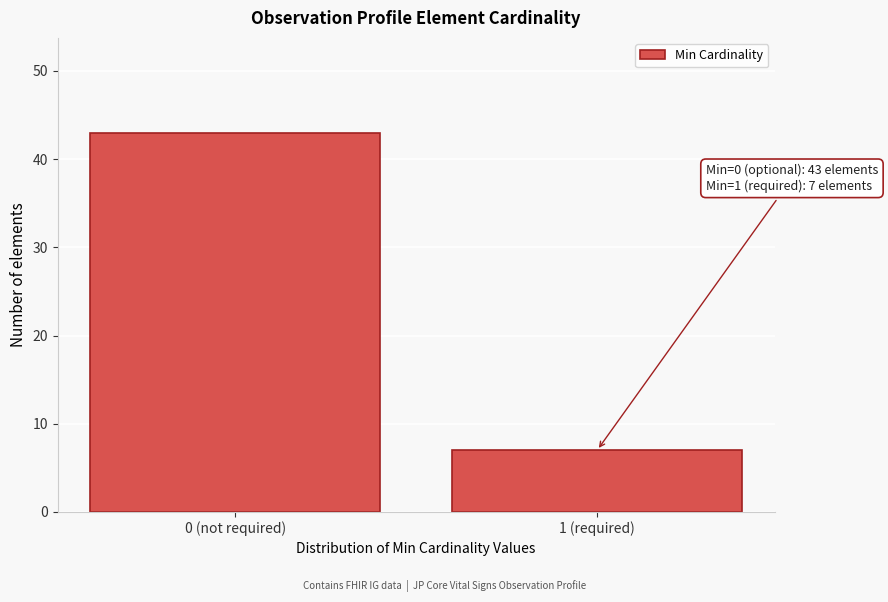

Reading left to right, extract all data points from this chart.

0 (not required)=43	1 (required)=7